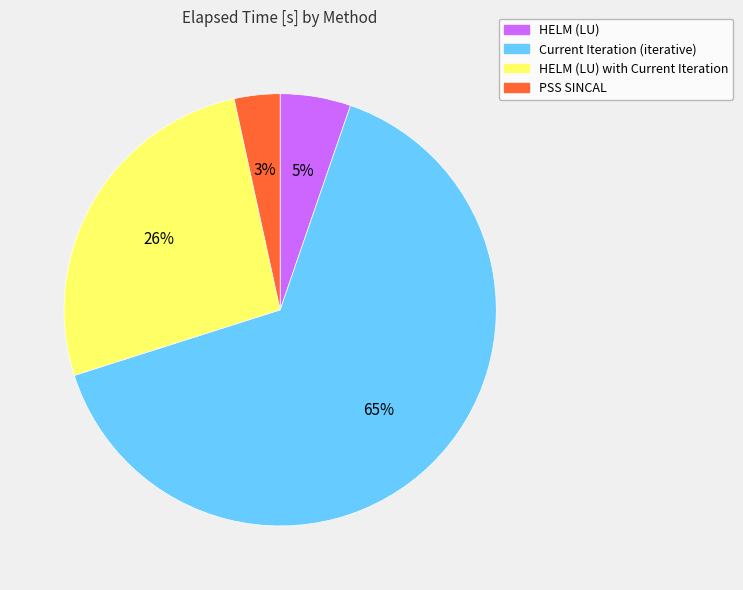

How many slices are in this pie chart?

4